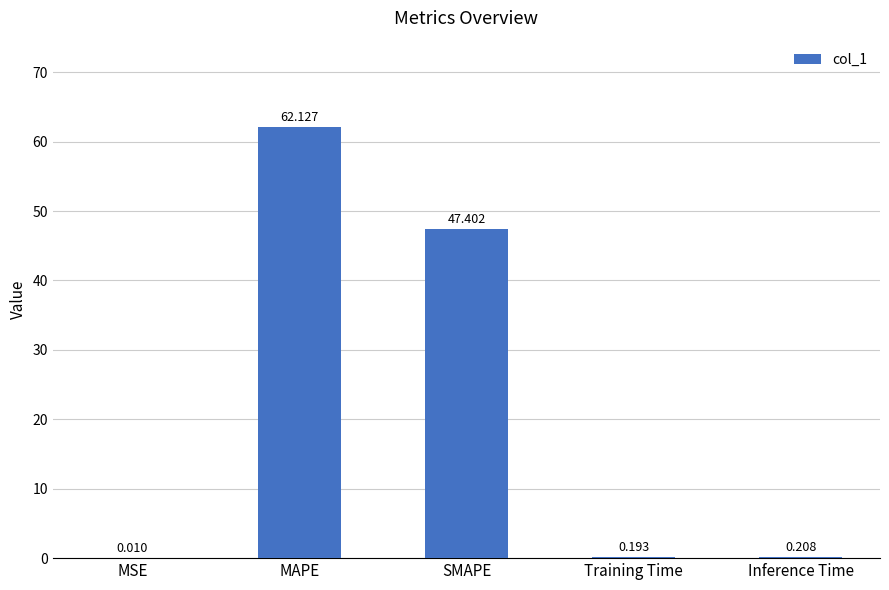

Where is the data nearest to the value 31?

SMAPE